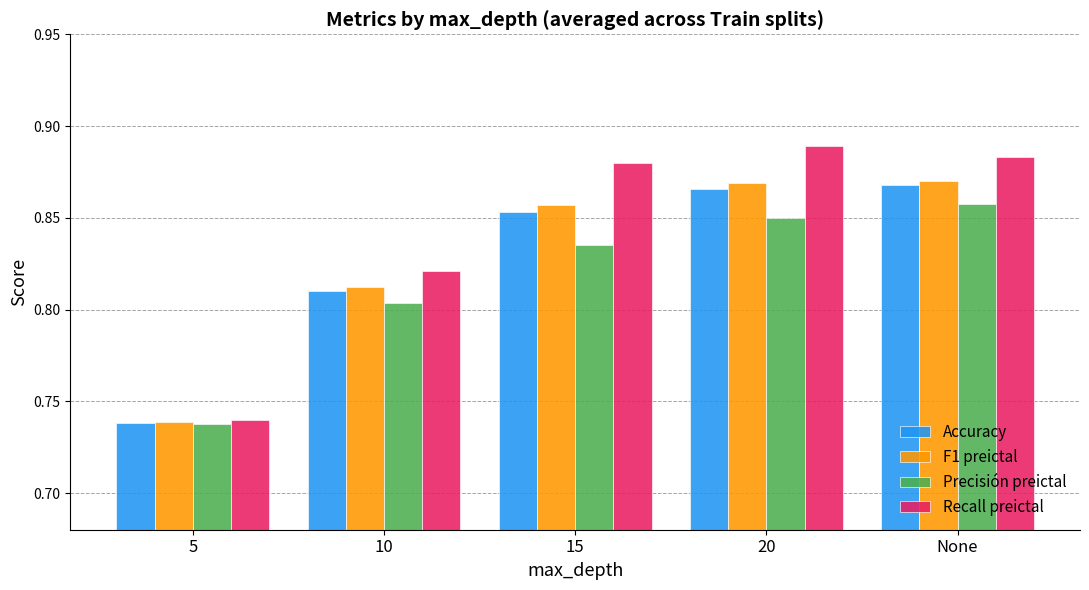

Which label corresponds to the largest value in the chart?

20